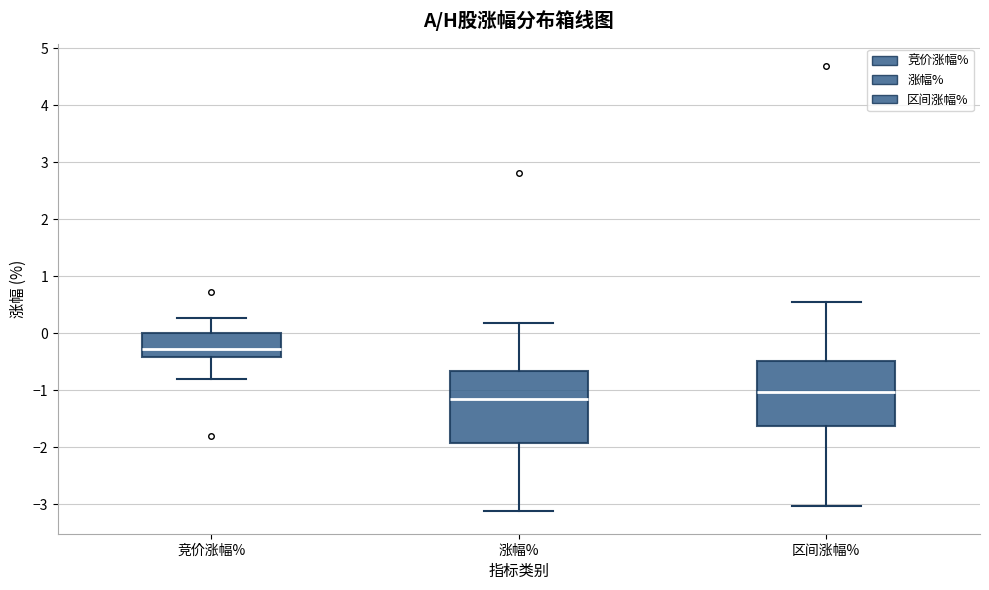

Comparing the boxes themselves (not the whiskers), which one is the tallest?

涨幅%